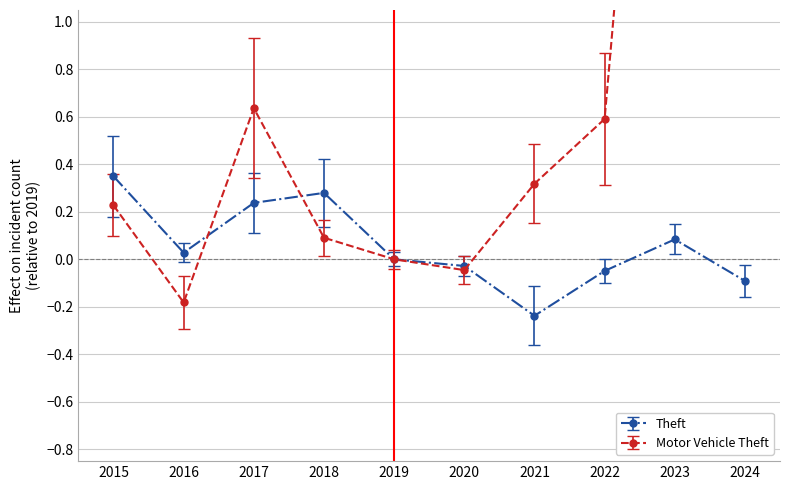

Rank the series by their average value, from highest to lowest.

Motor Vehicle Theft, Theft